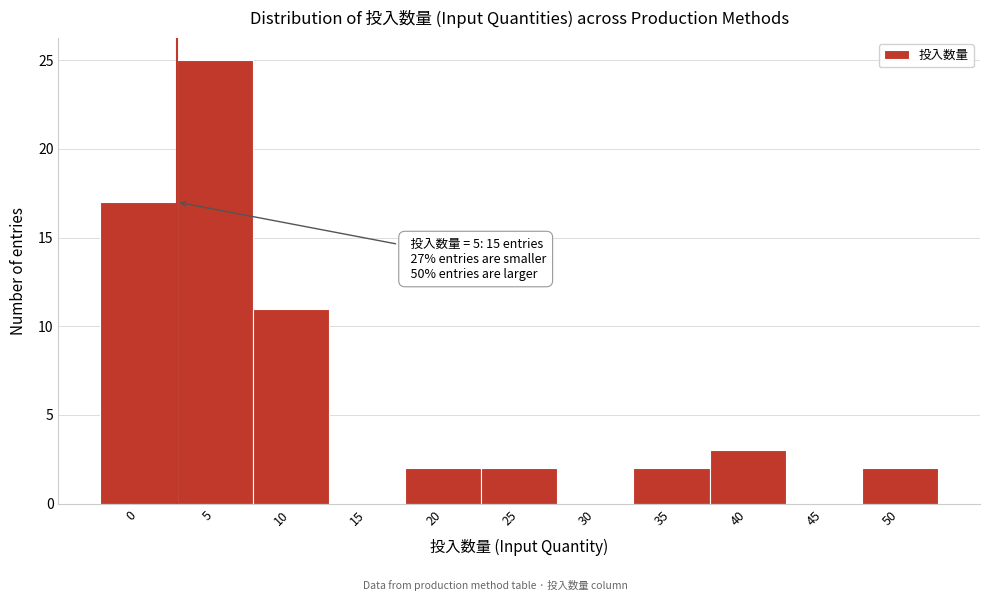

Reading left to right, what are all the values shown in this chart?

0=17	5=25	10=11	15=0	20=2	25=2	30=0	35=2	40=3	45=0	50=2